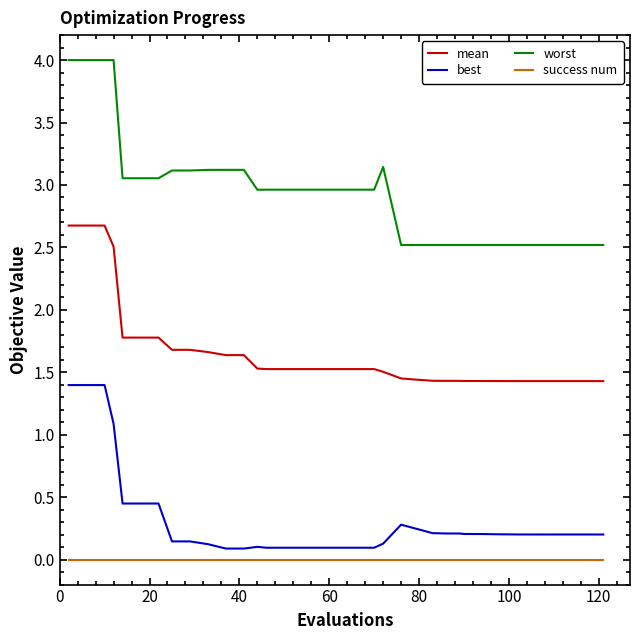

What is the maximum value shown in the chart?

4.0